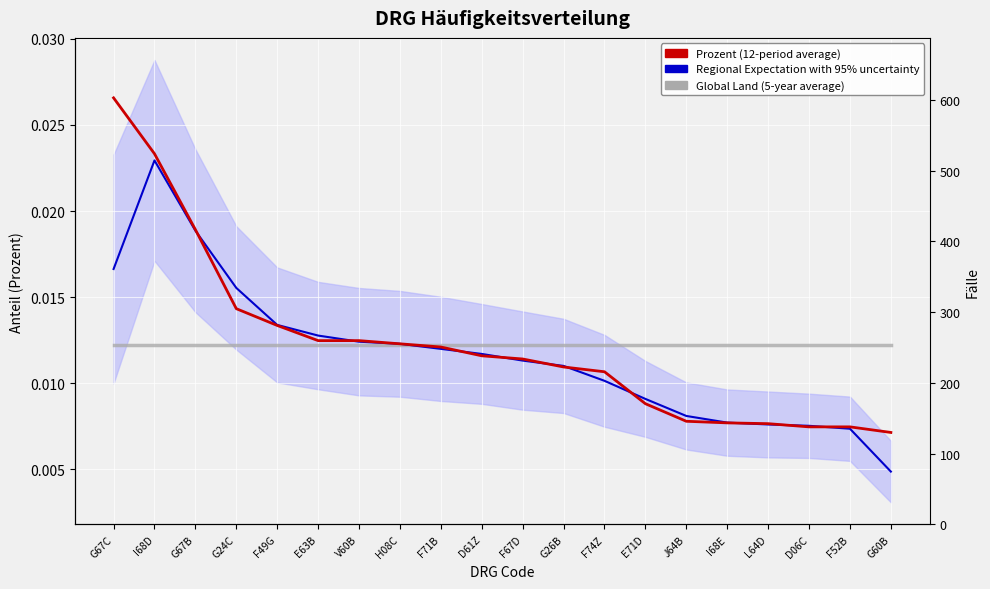

How many intersections are there between Prozent (12-month average) and Regional Expectation with 95% uncertainty?

10